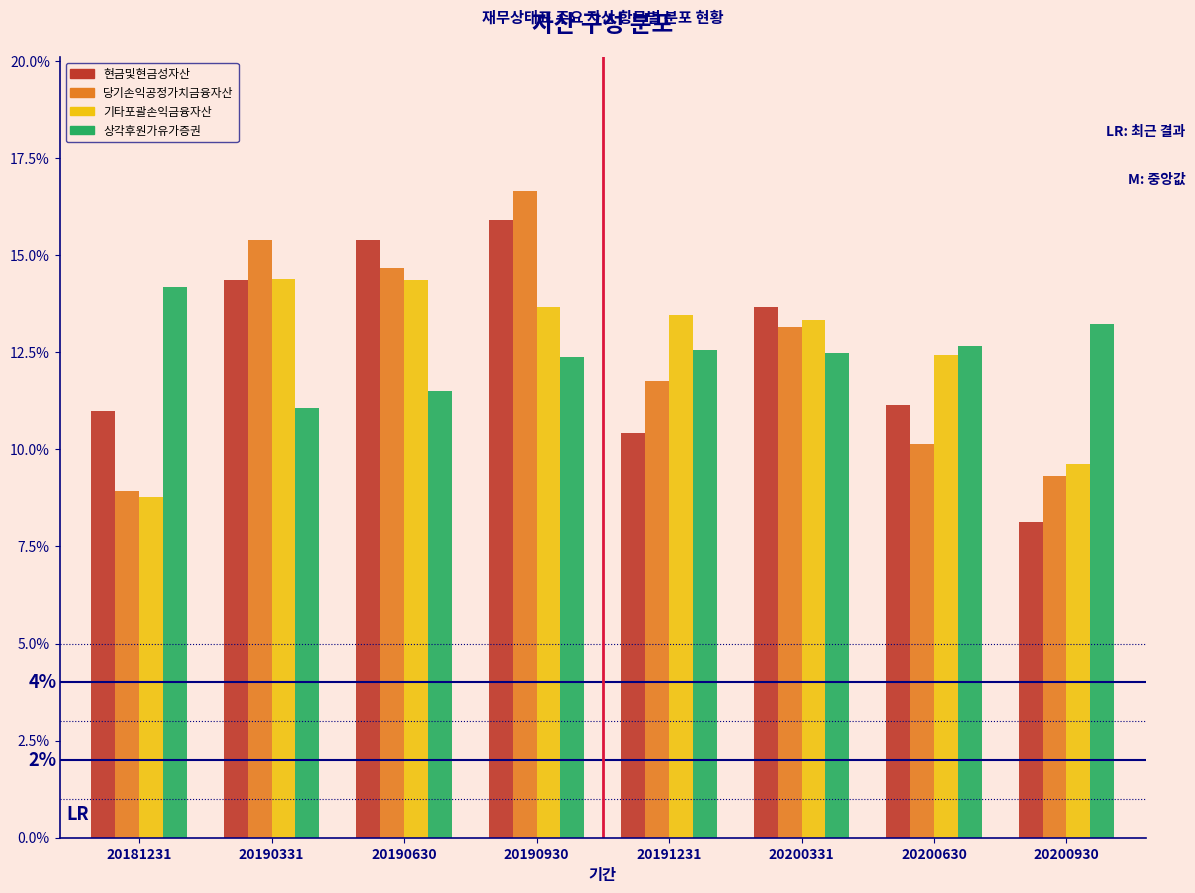

What is the total value across all series at 20191231?

48.2